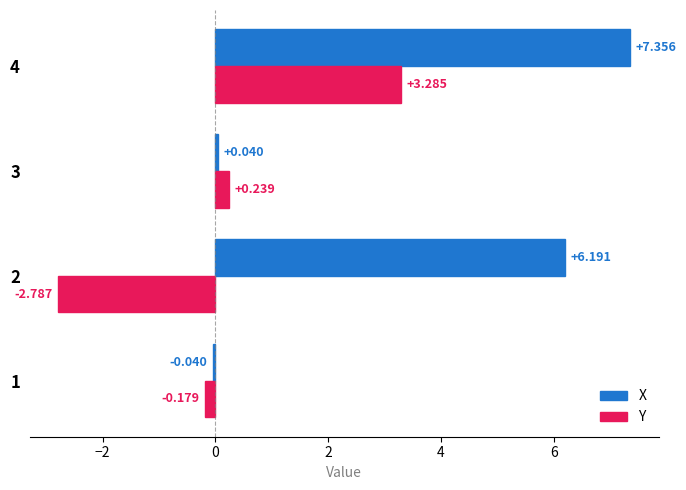

What is the average value of the Y series?

0.1